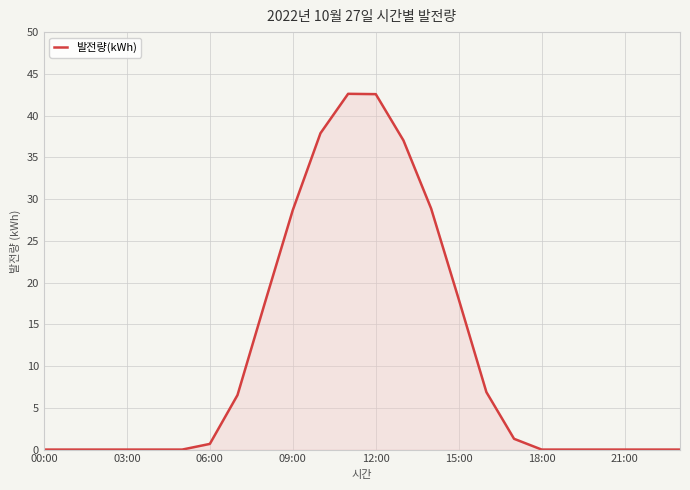

What is the greatest value displayed?

42.6